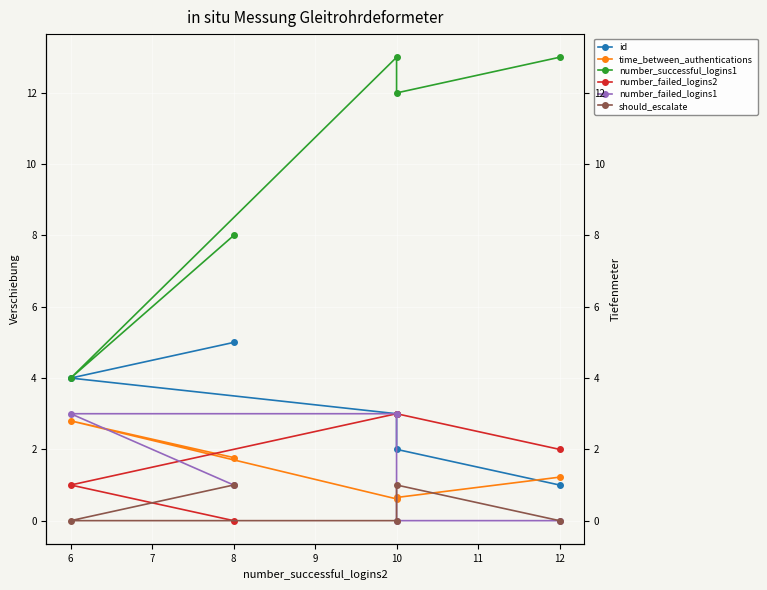

True or false: number_successful_logins1 and number_failed_logins2 cross at least once.

False